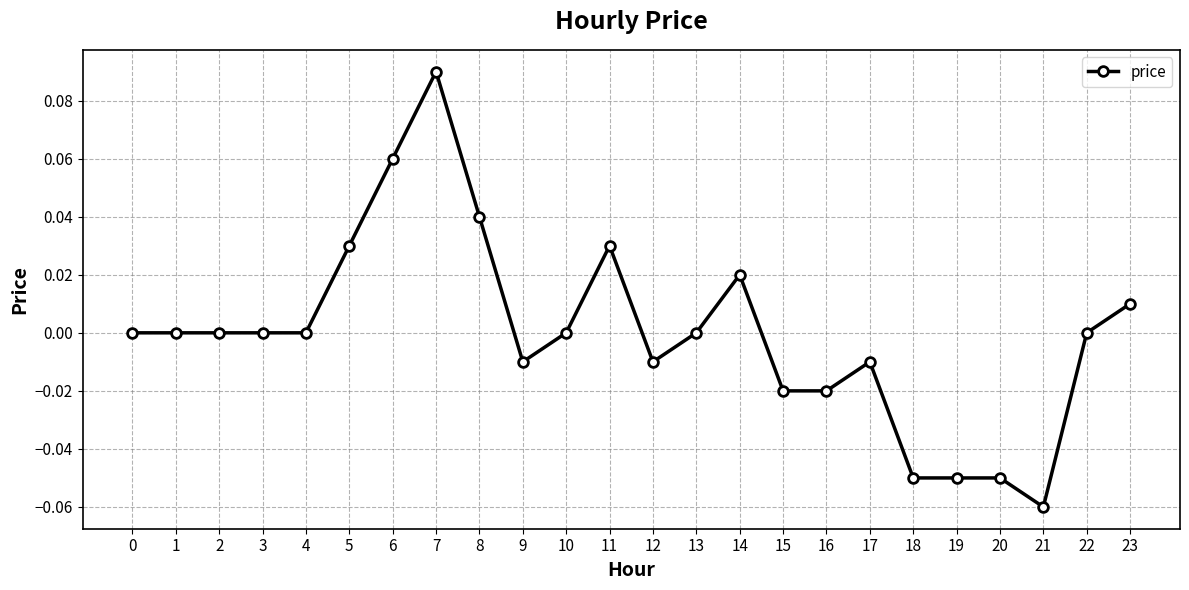

True or false: there are more than 0 points higher than both neighbors.

True